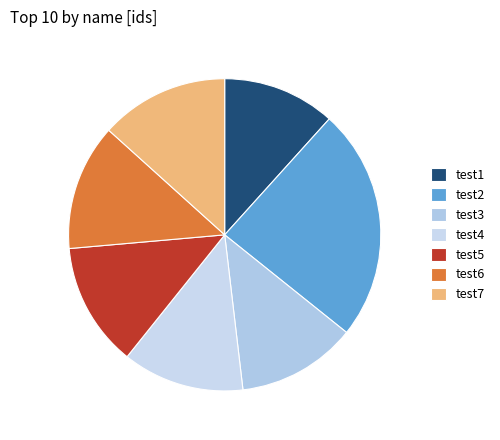

To the nearest percent, what is the difference between the largest and smallest slice percentages?

12%